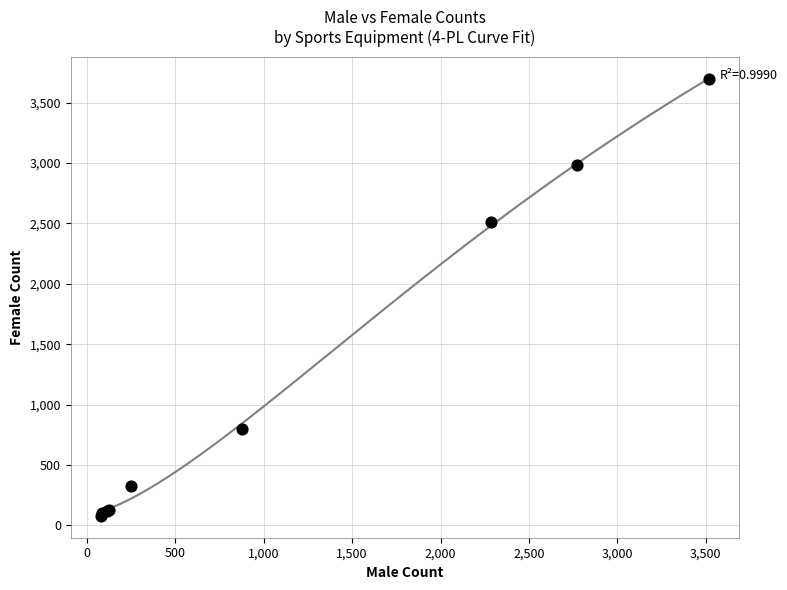

What Y value in the scatter plot is closest to 1888?

2514